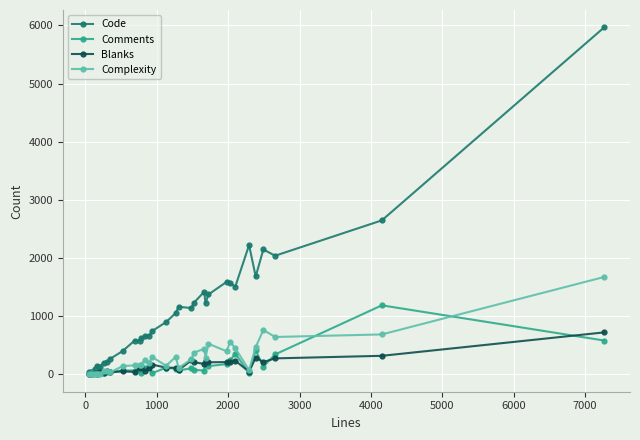

Which series has the widest spread of values?

Code